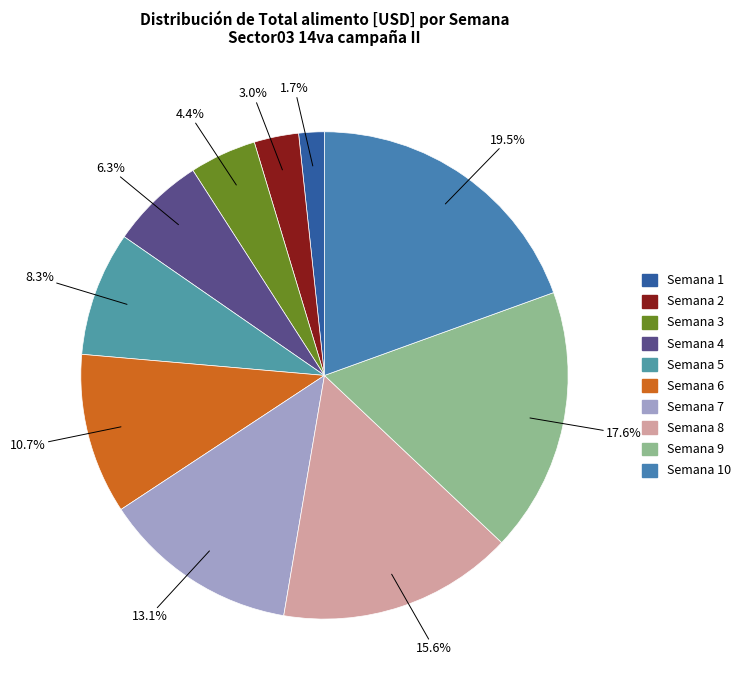

How many slices are in this pie chart?

10